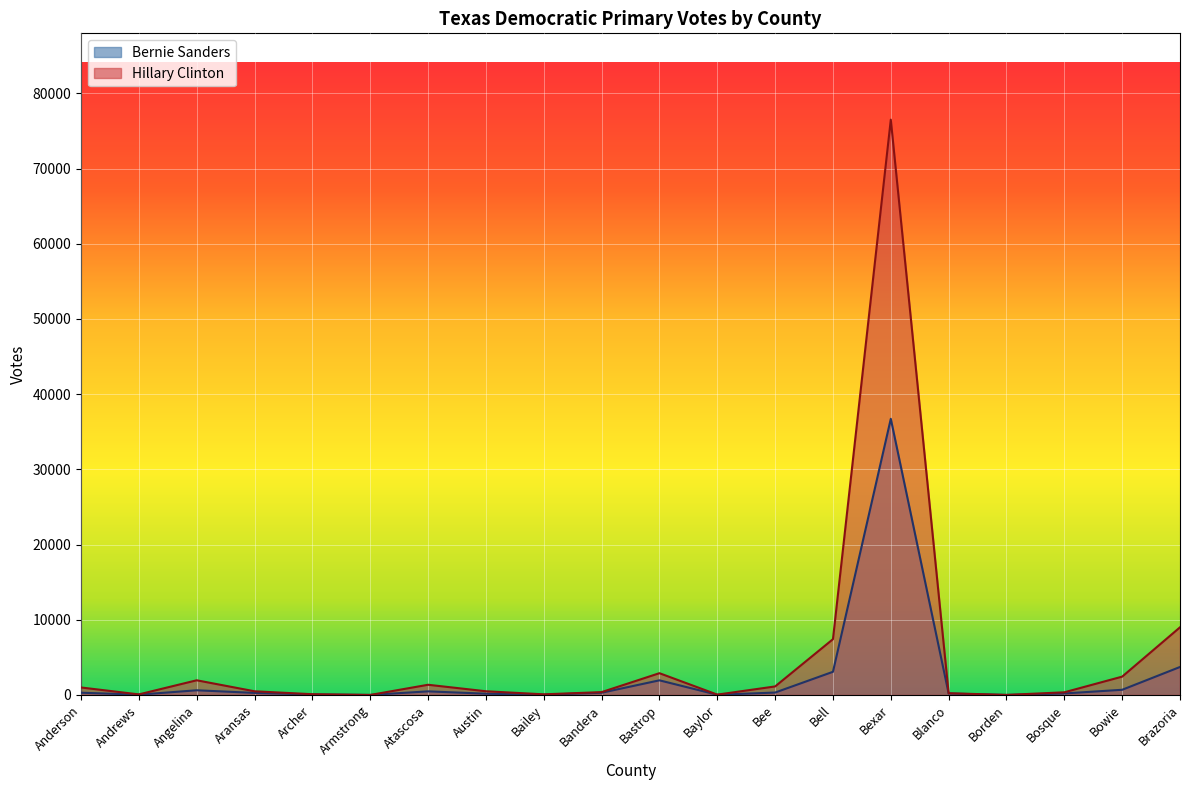

What is the label of the 3rd point from the left?

Angelina